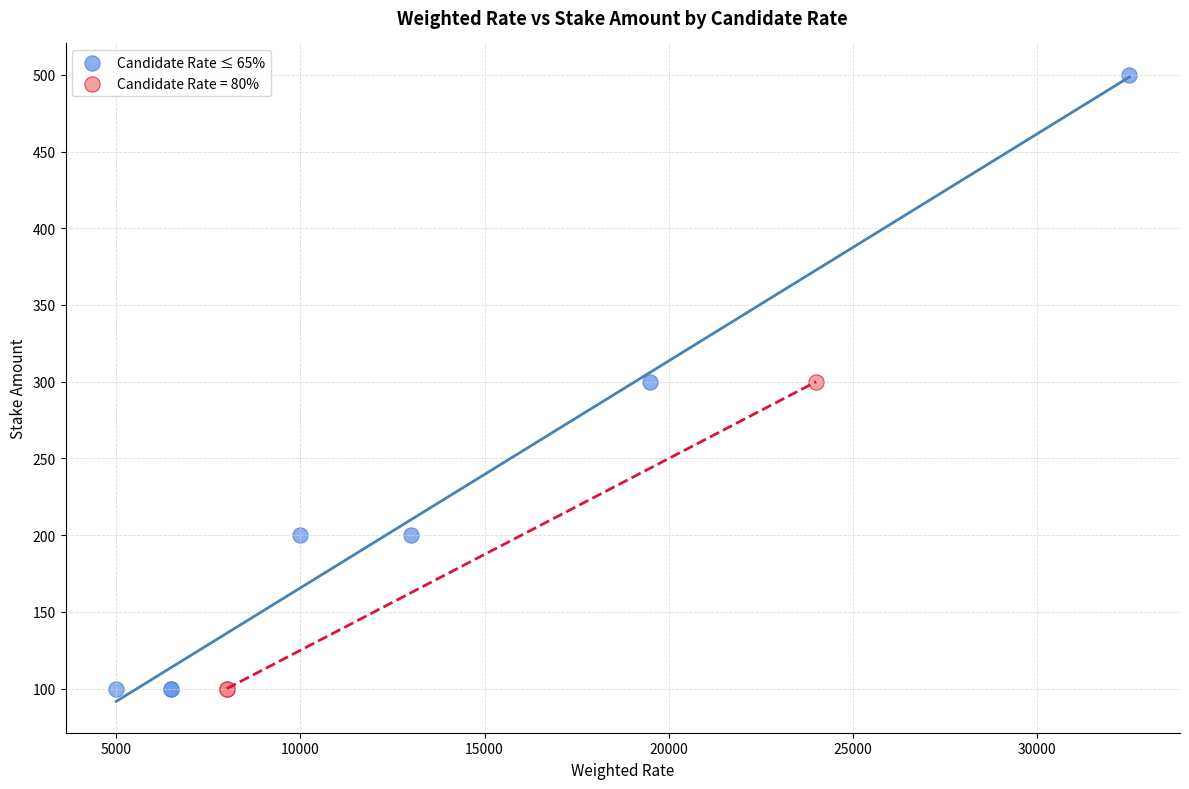

Which series reaches the maximum Y coordinate?

Candidate Rate ≤ 65%